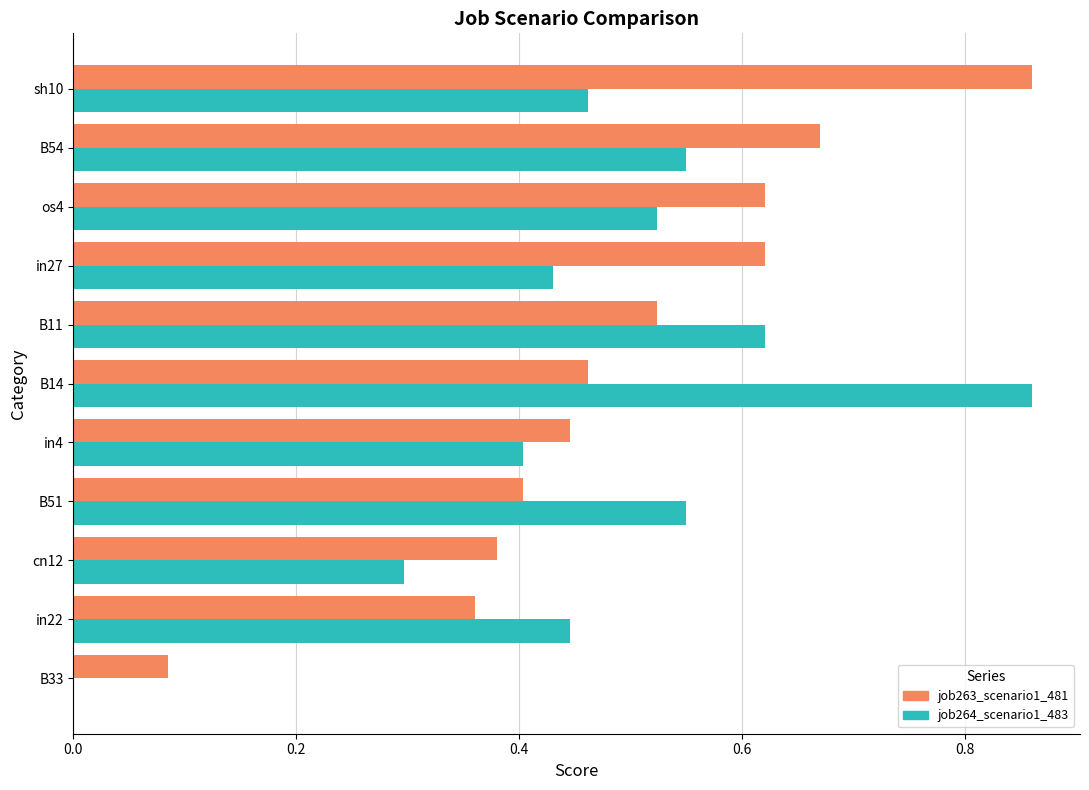

What is the total value across all series at os4?

1.1